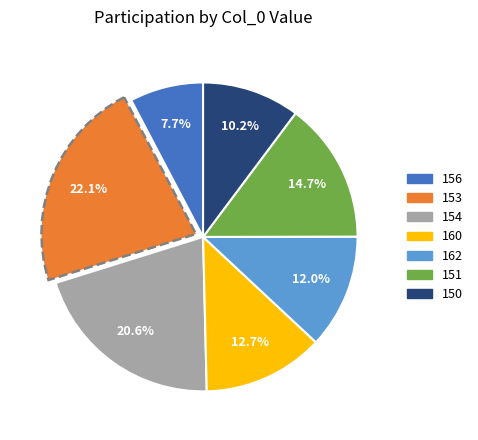

Approximately how many times larger is the value at 150 compared to 154?

0.5